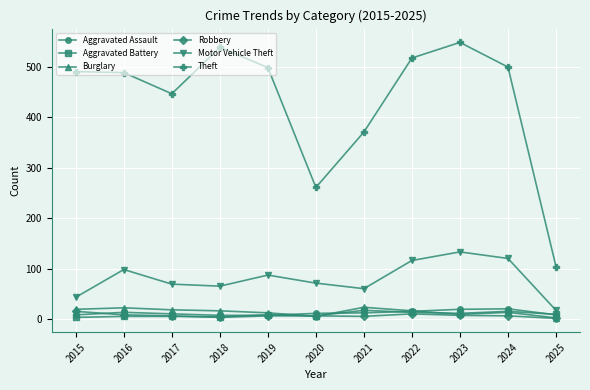

What is the greatest value displayed?

549